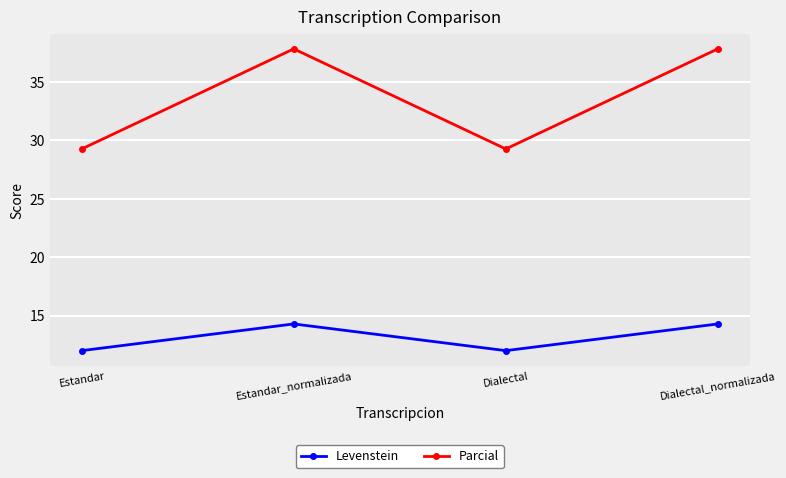

How many lines are shown in the chart?

2